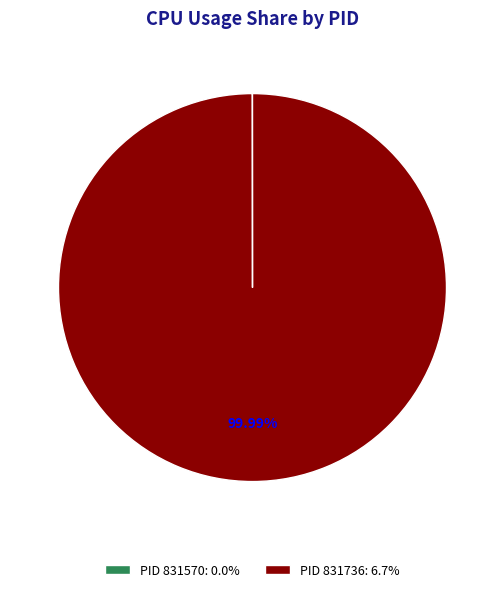

Is PID 831736: 6.7% the majority of the pie?

Yes